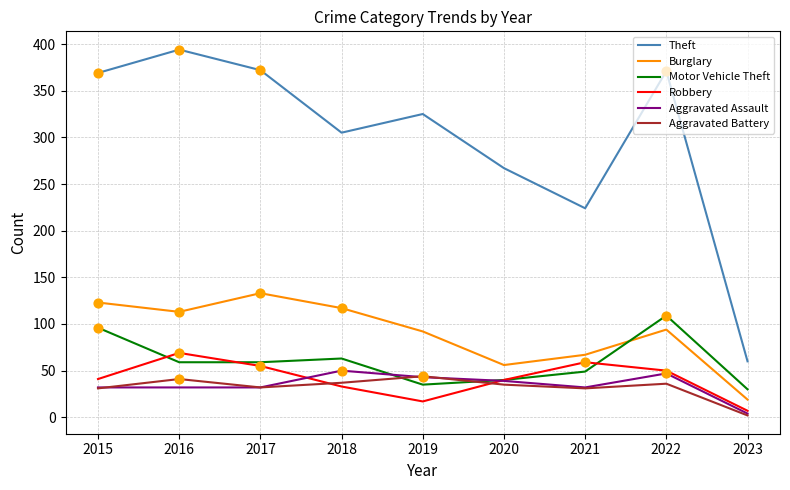

Which series has the widest spread of values?

Theft